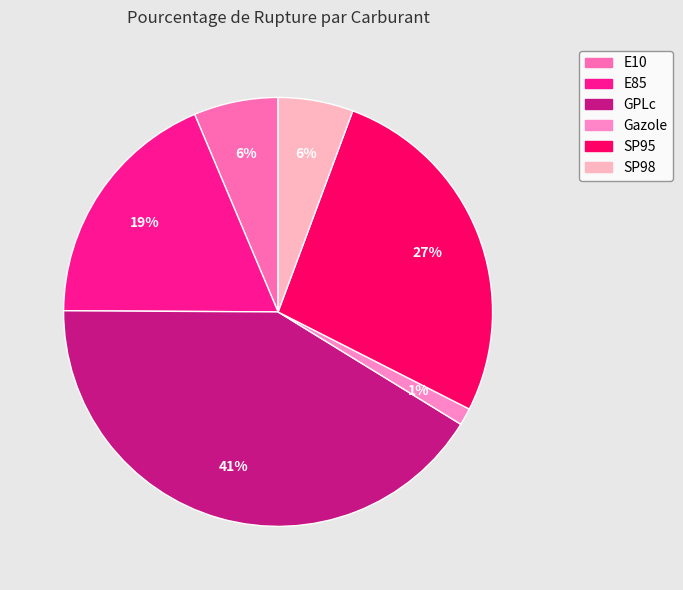

Is it true that SP98 is 1% of the pie?

False